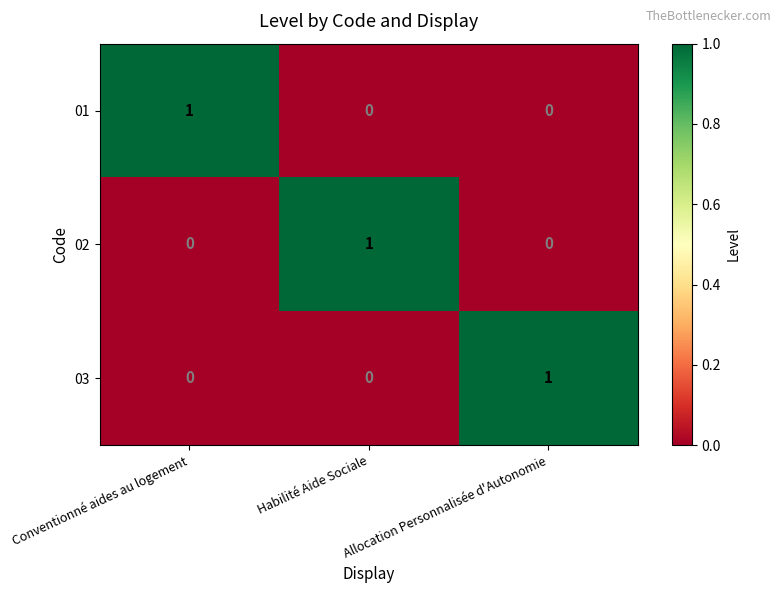

Is it true that 01 equals 1 at Conventionné aides au logement?

True